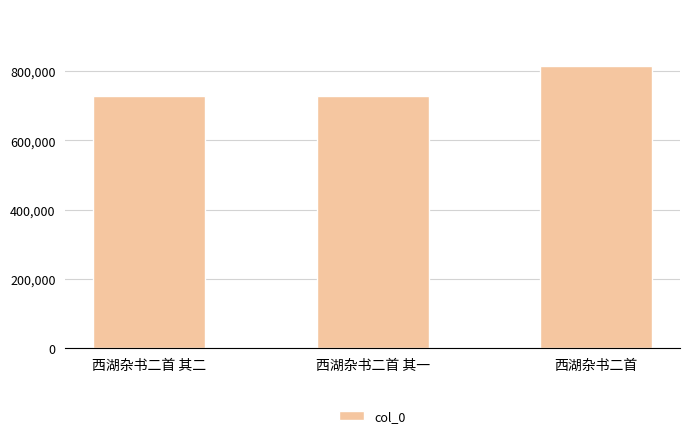

Does the chart contain any negative values?

No